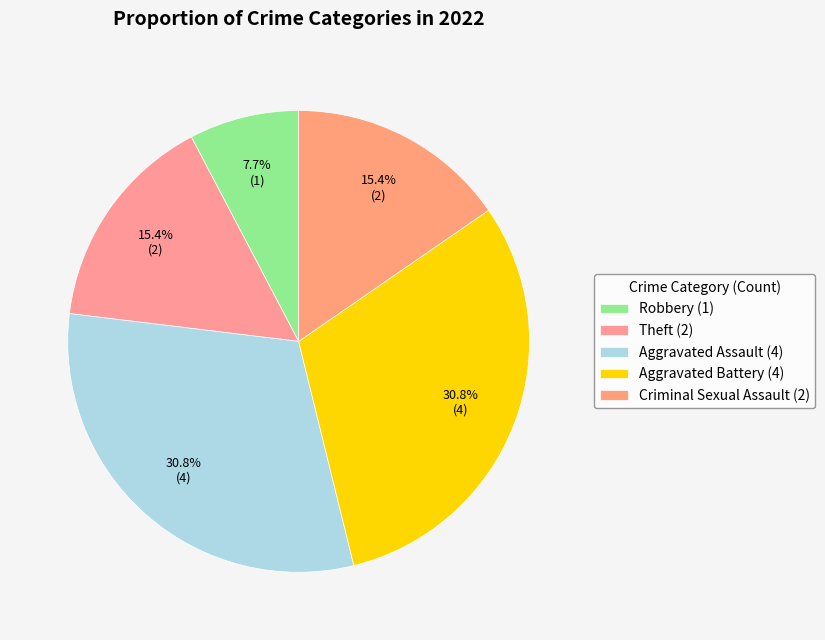

To the nearest percent, what percentage of the pie is Robbery?

8%